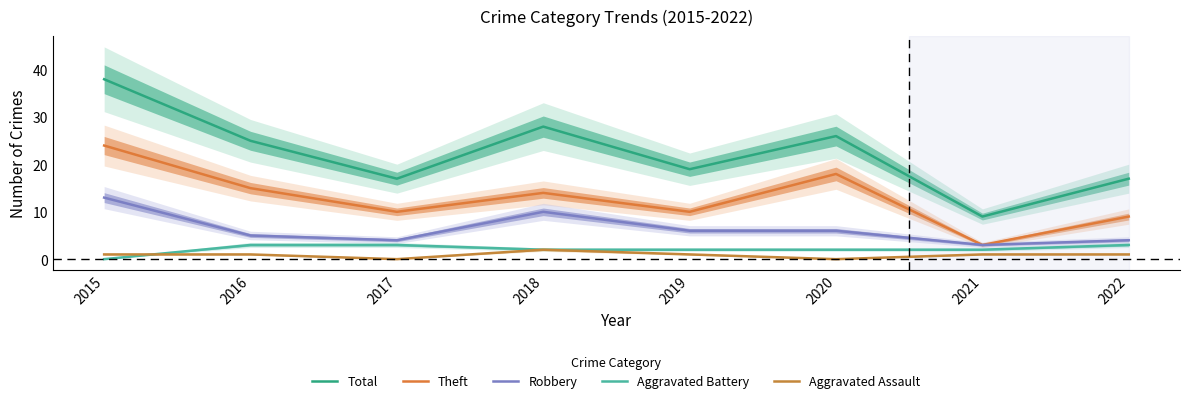

How many values in the Total series are below 25?

4